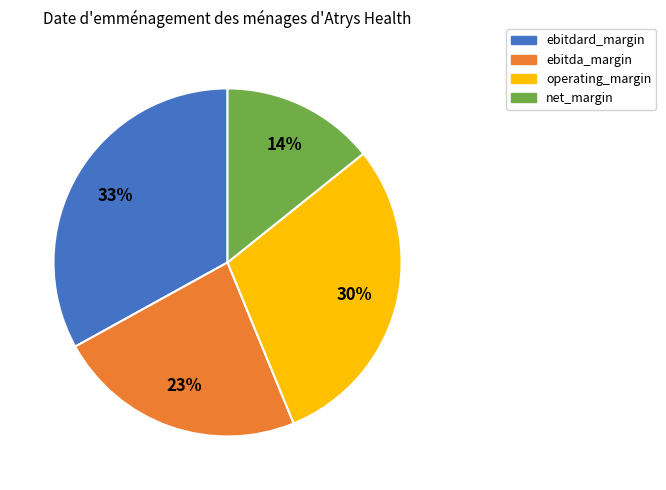

To the nearest percent, what portion does ebitda_margin represent?

23%